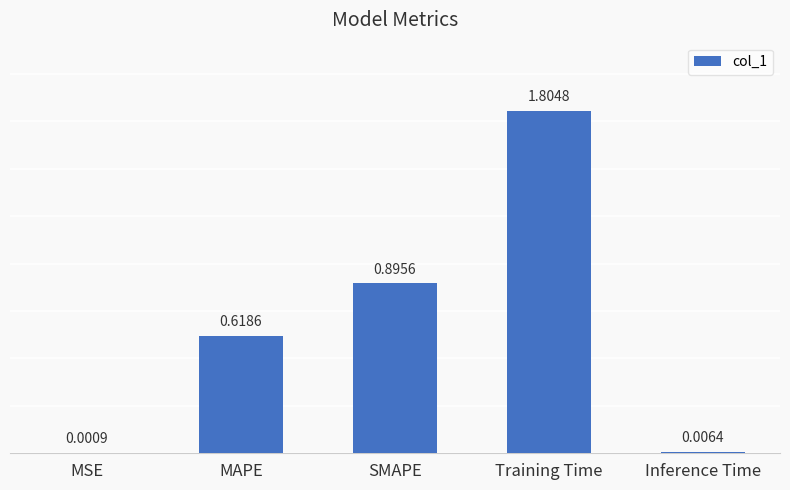

What is the change in value from Training Time to Inference Time?

-1.8